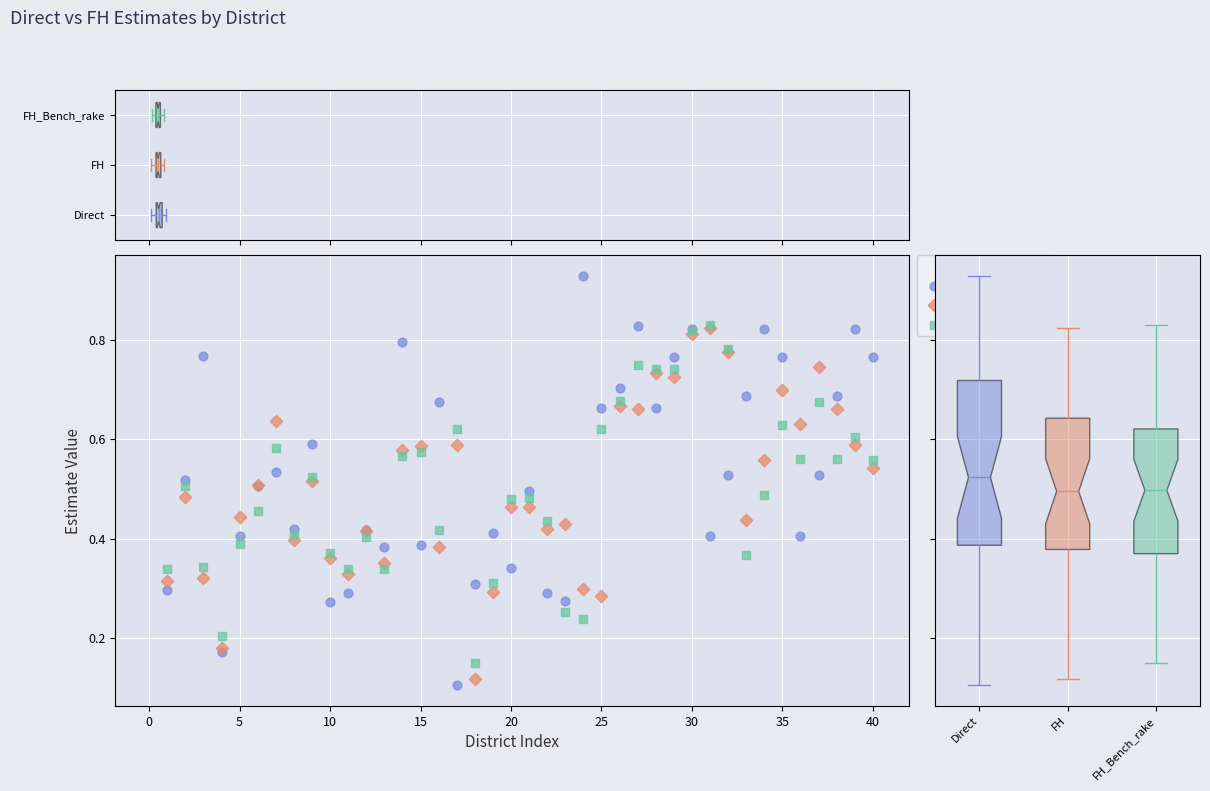

What are all the series names shown in the legend?

Direct, FH, FH_Bench_rake